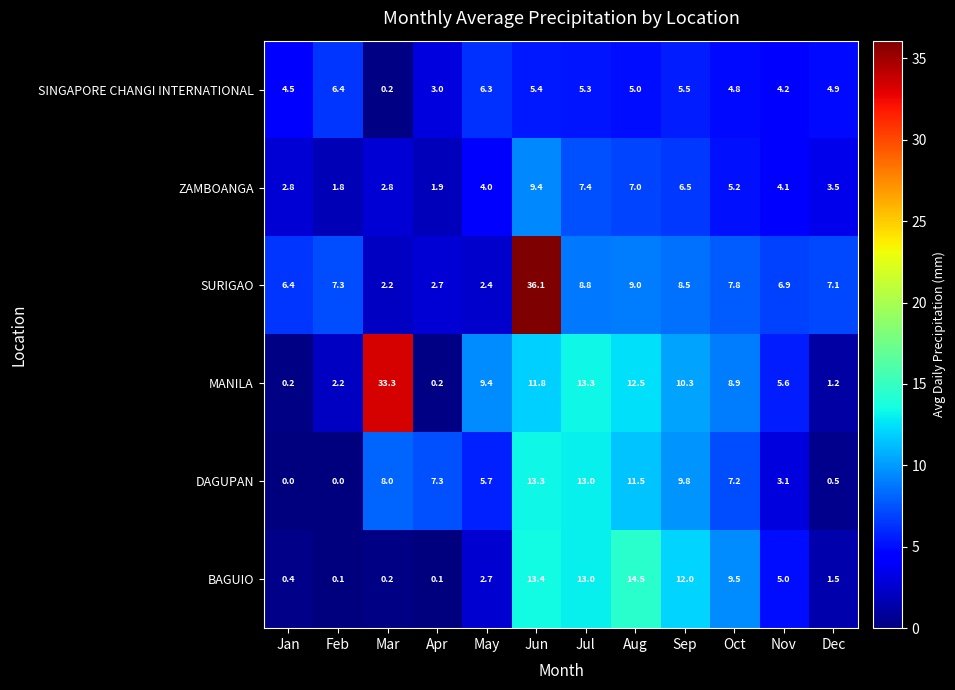

What is the highest value of the ZAMBOANGA series?

9.4